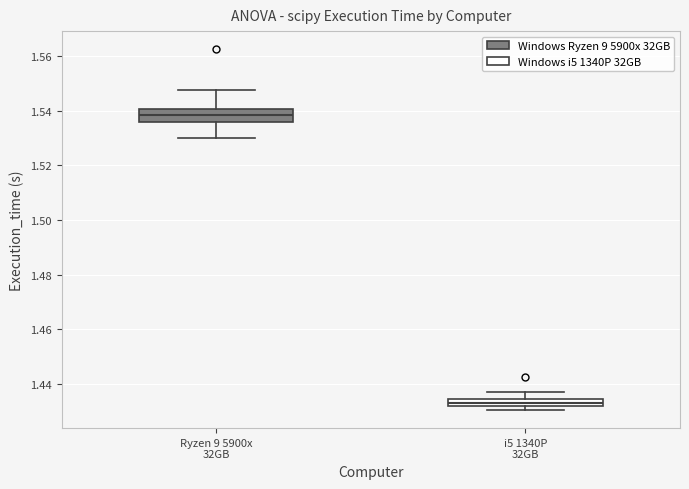

Which box's median line is the lowest?

i5 1340P 32GB